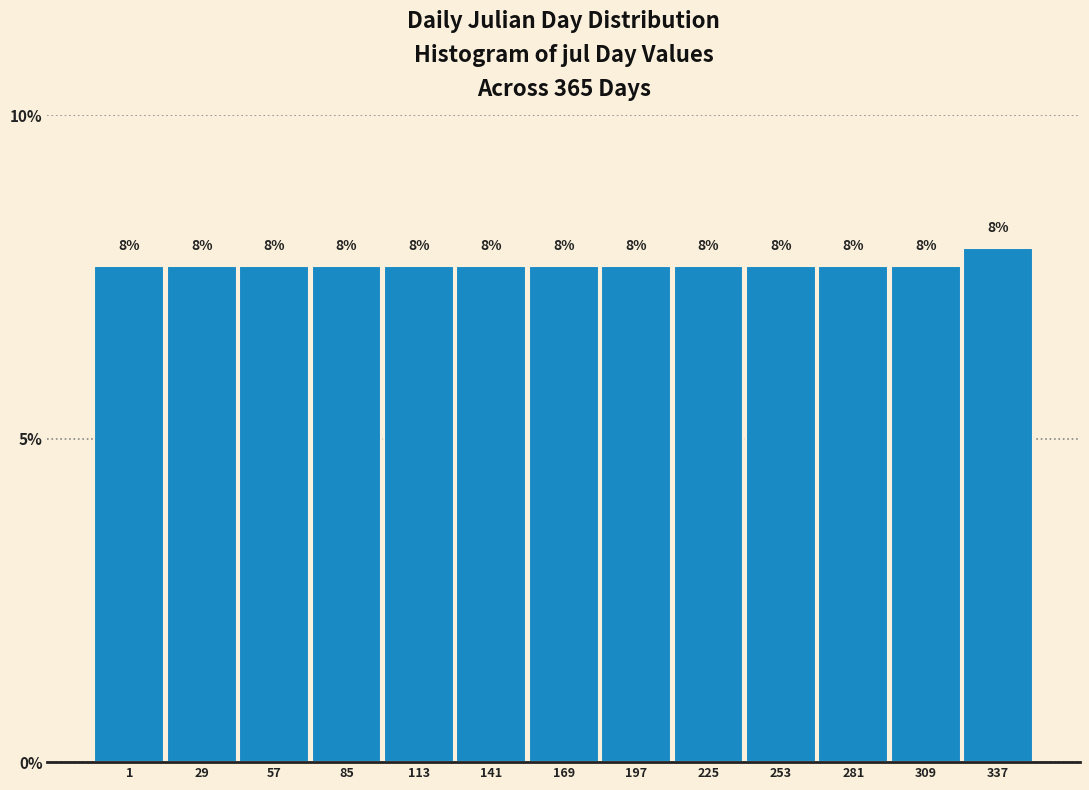

Are the bars horizontal?

No